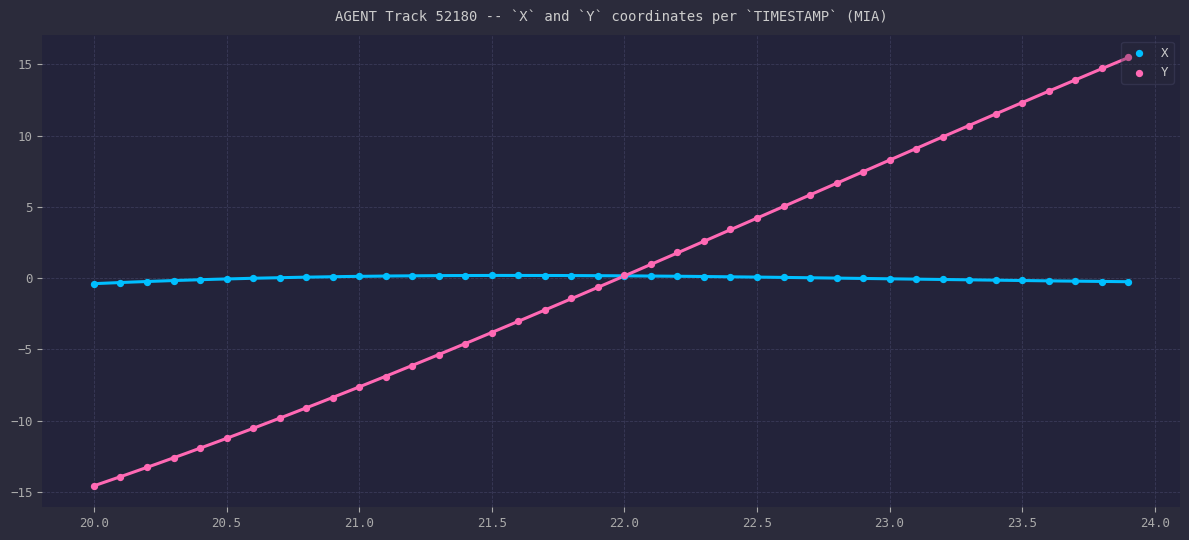

Which series contains the lowest Y value?

Y